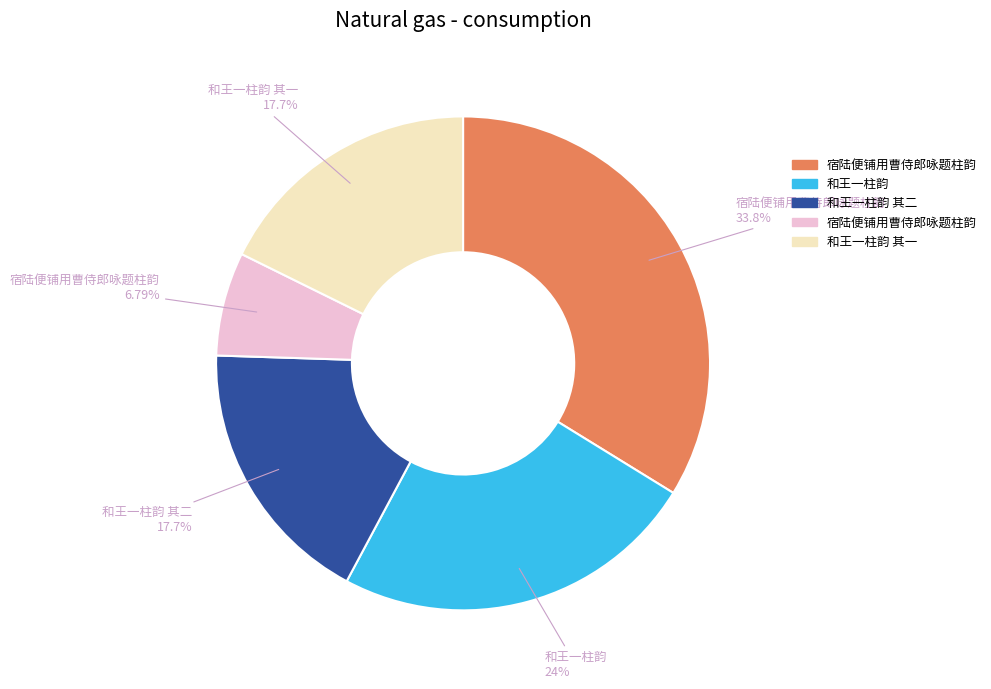

How many slices are in this pie chart?

5